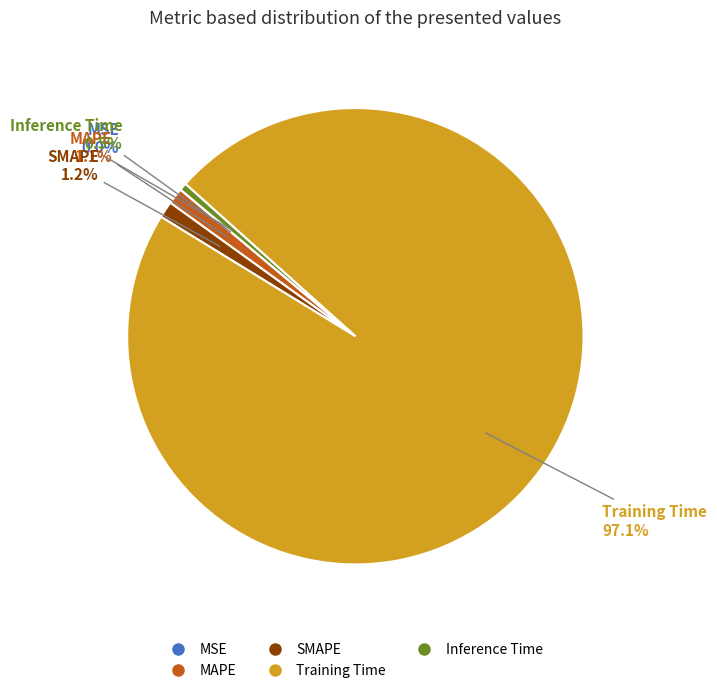

What percentage is the Training Time slice, to the nearest percent?

97%